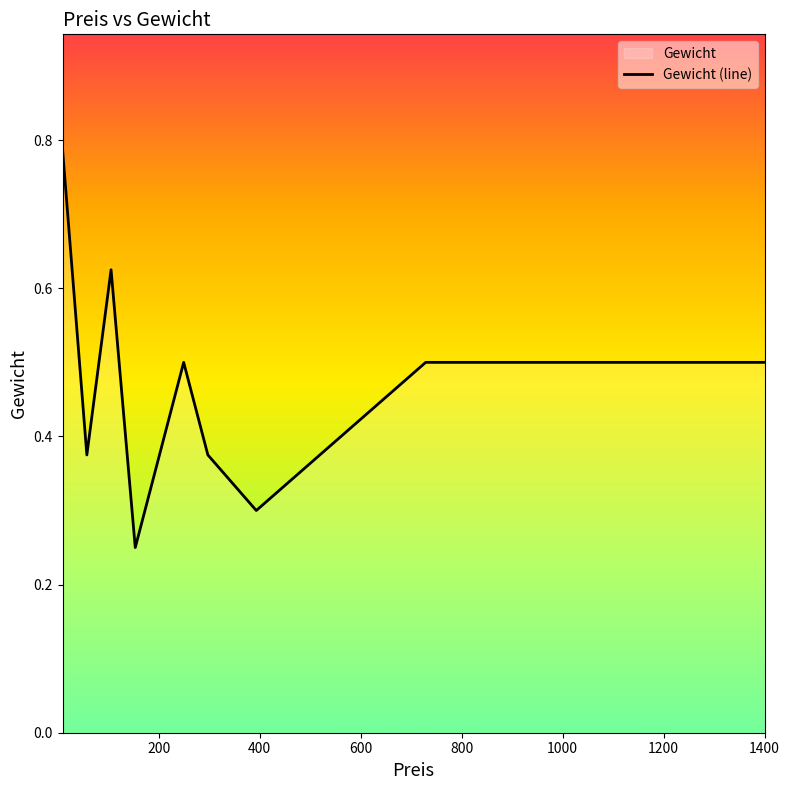

What is the average value?

0.5